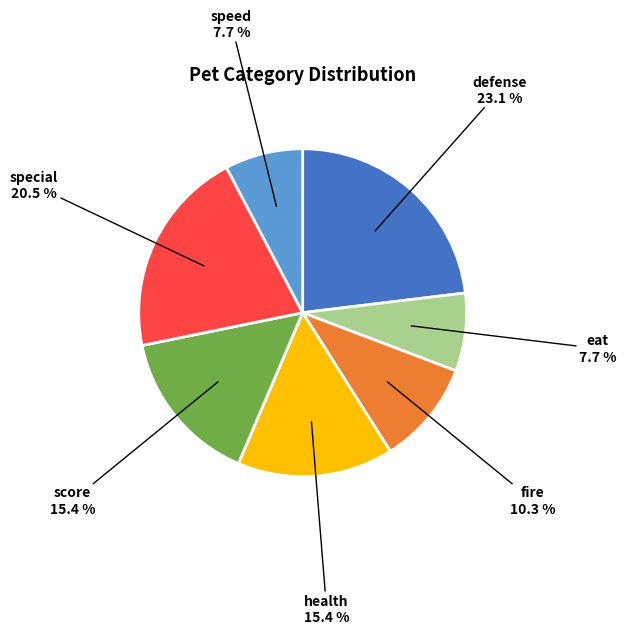

How many slices are in this pie chart?

7